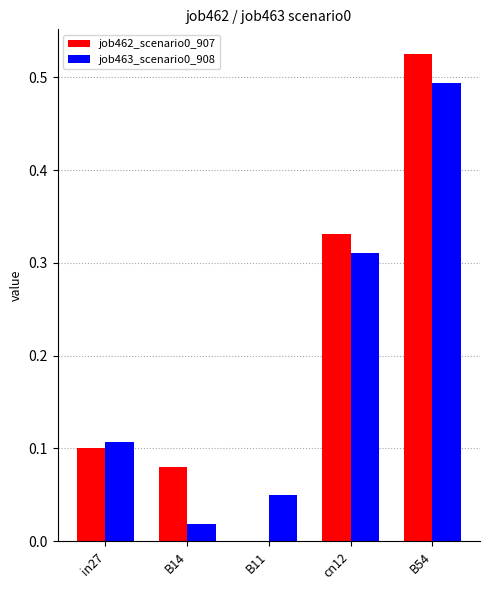

The value of job462_scenario0_907 at B11 is 0.0. True or false?

True